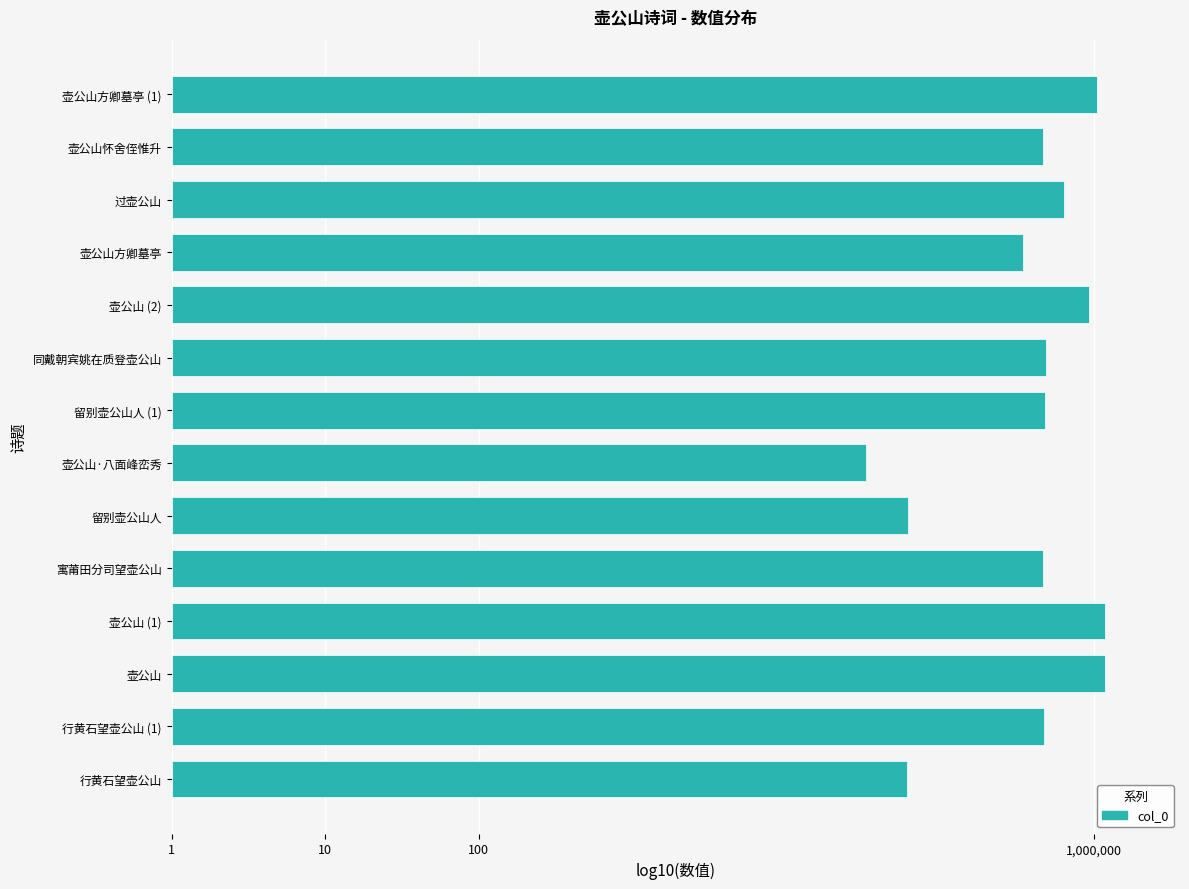

At which category does the chart reach its minimum across all series?

壶公山·八面峰峦秀